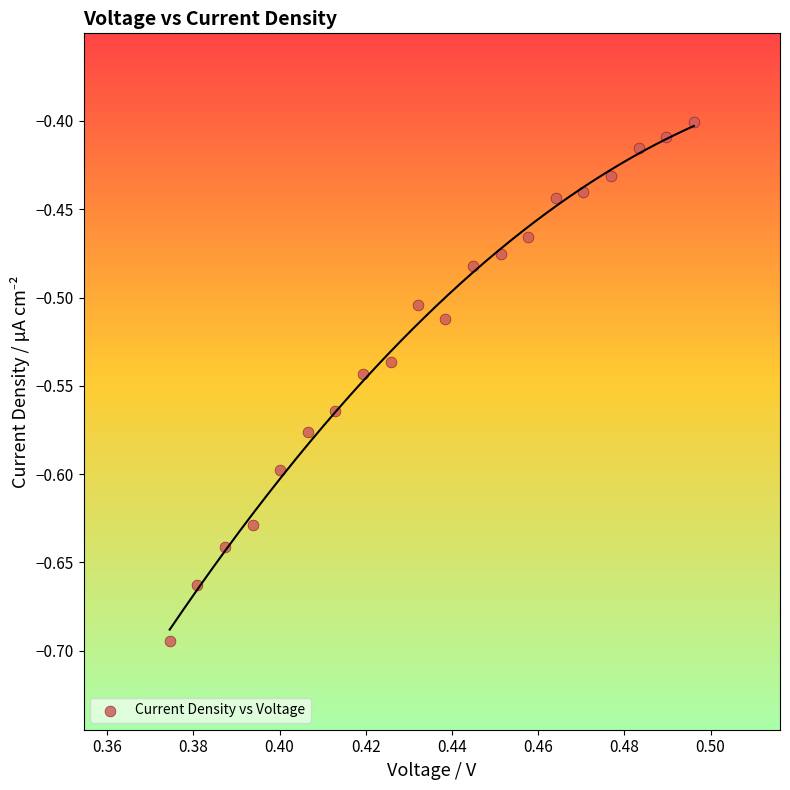

What is the range of Y values (max minus min)?

0.3